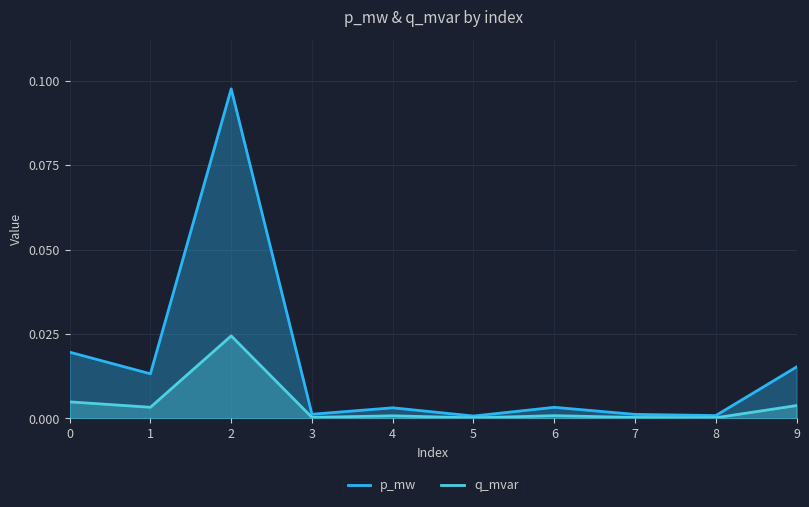

Reading left to right, what are all the values shown in this chart?

p_mw: 0.0	0.0	0.1	0.0	0.0	0.0	0.0	0.0	0.0	0.0
q_mvar: 0.0	0.0	0.0	0.0	0.0	0.0	0.0	0.0	0.0	0.0